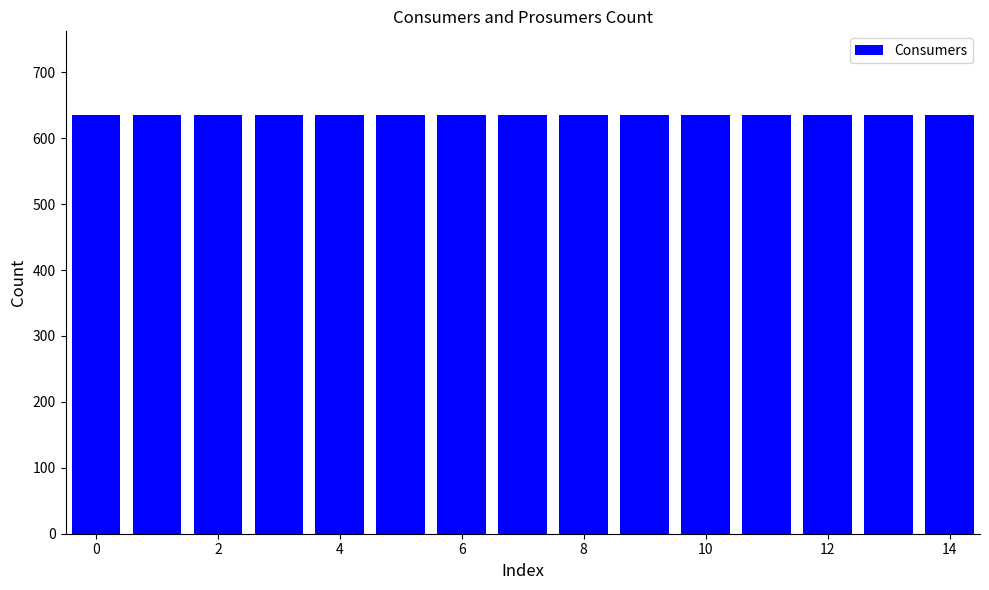

Between 2 and 3, which is larger?

2